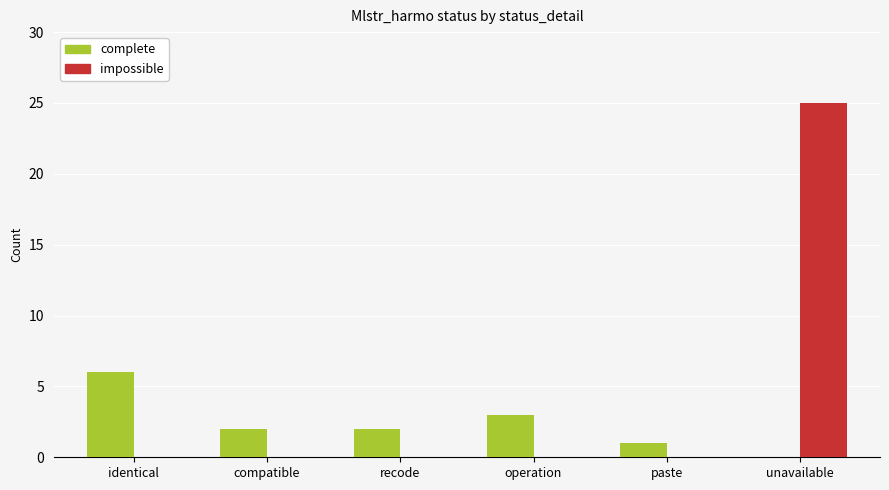

Reading right to left, list all the values displayed in this chart.

complete: 0	1	3	2	2	6
impossible: 25	0	0	0	0	0